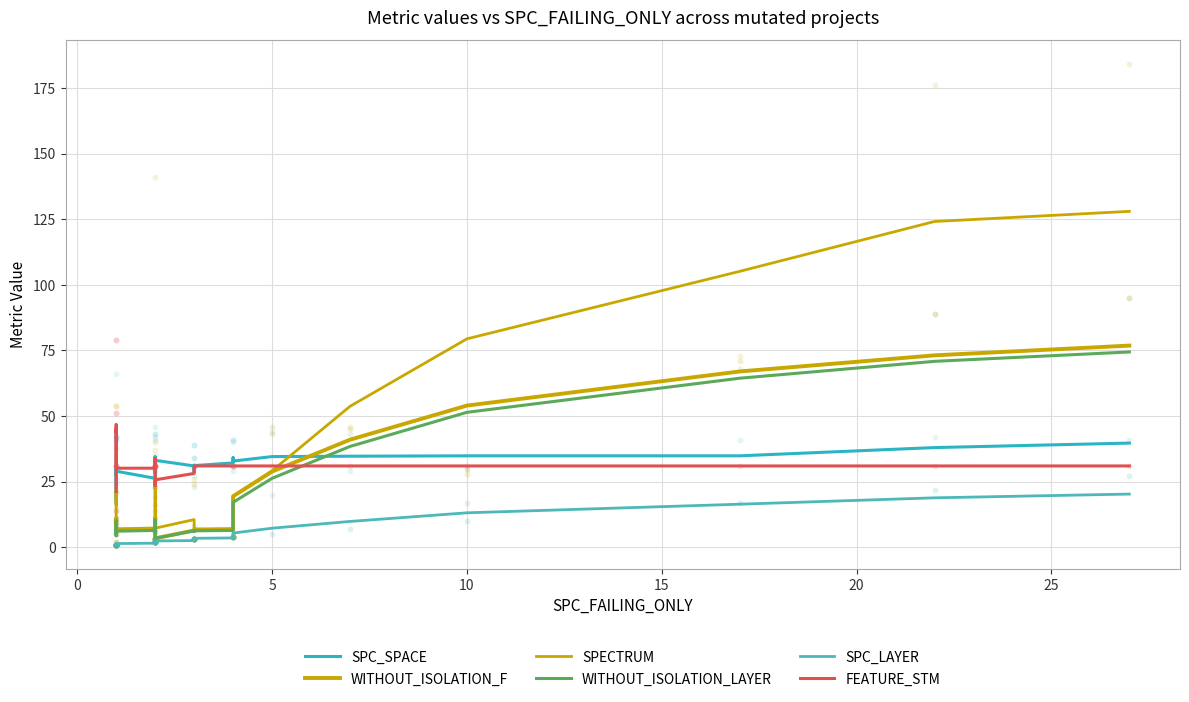

Which series reaches the minimum Y coordinate?

SPC_LAYER